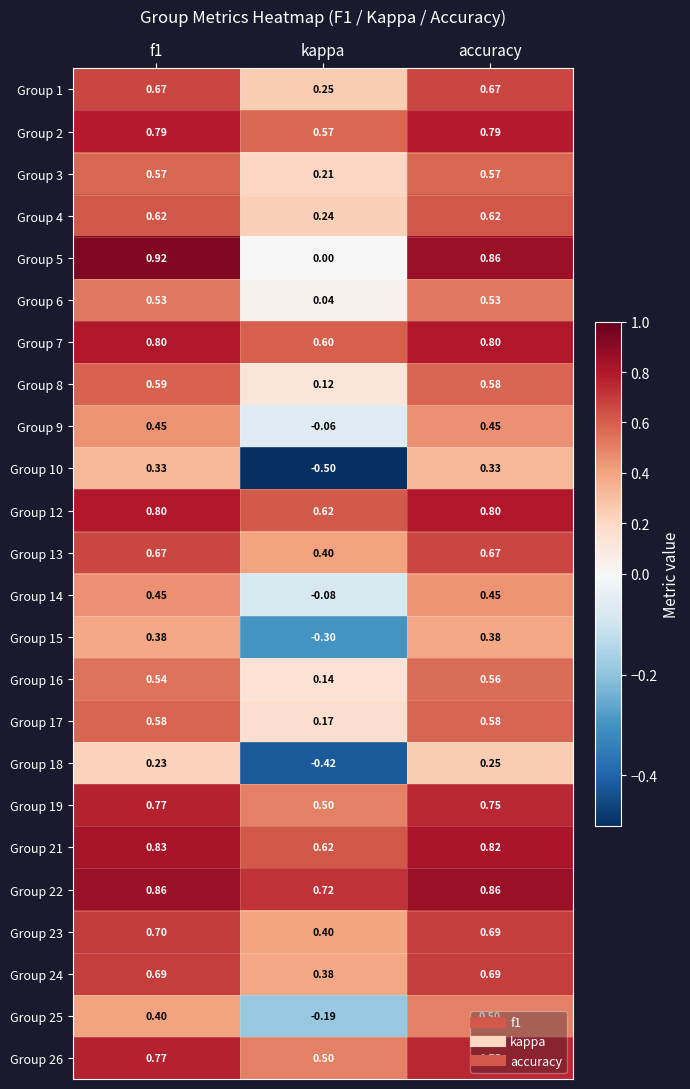

Which series has the largest total across all categories?

Group 22